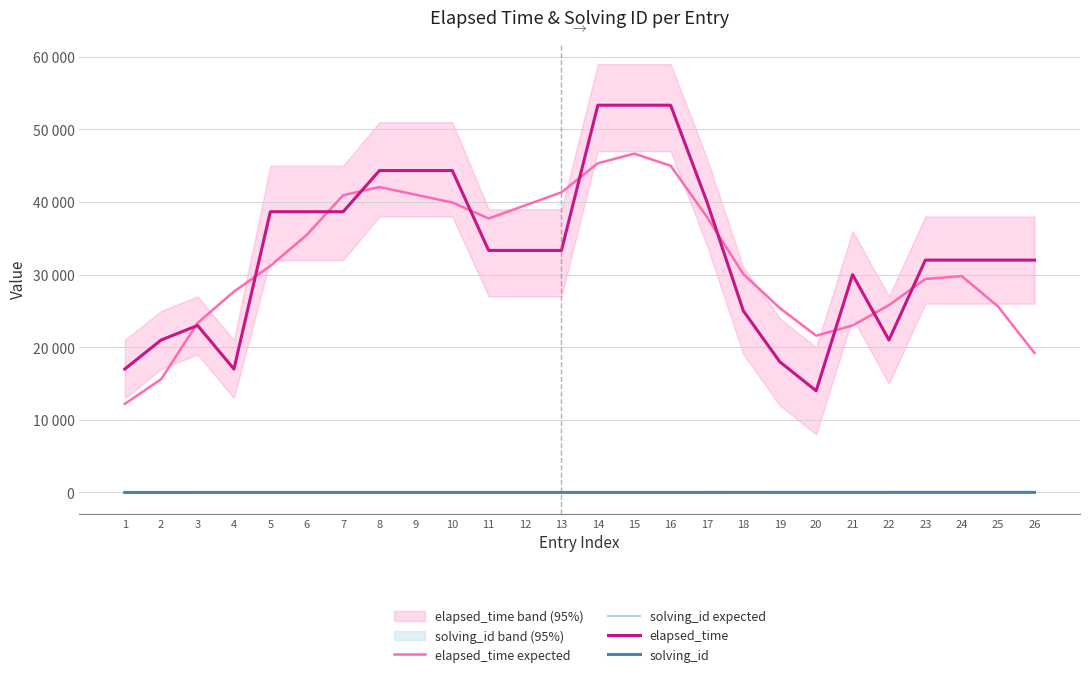

The solving_id expected series shows 1.7 at 8. True or false?

False